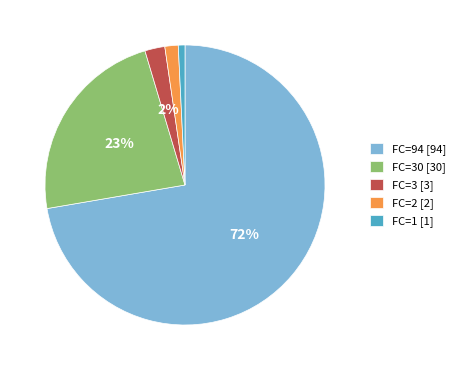

What percentage is the FC=30 [30] slice, to the nearest percent?

23%